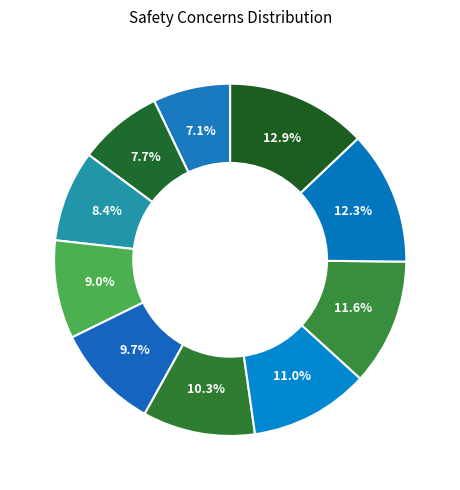

Which slice is the smallest?

SAFETY_CONCERNS_1